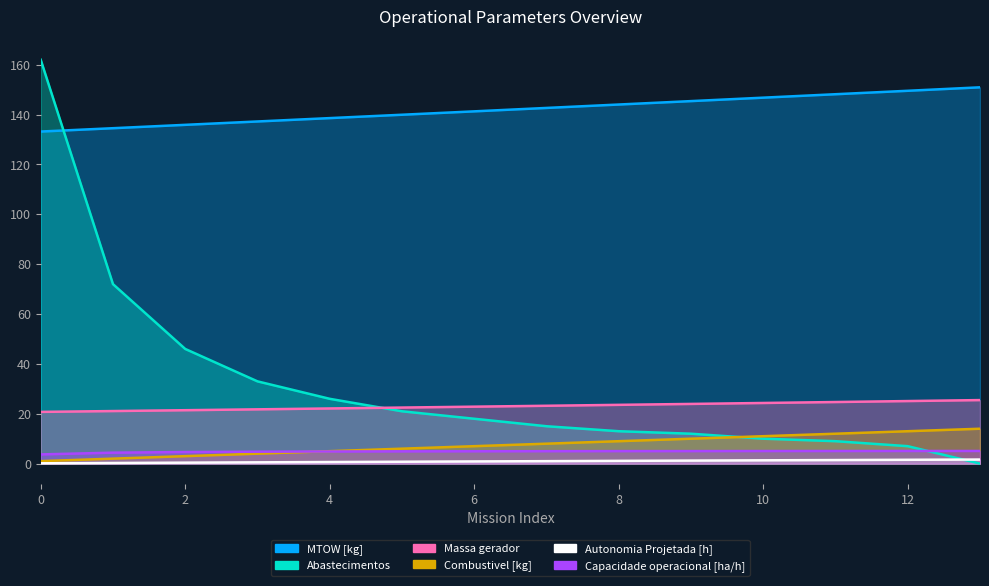

What is the difference between the MTOW [kg] values at 8 and 13?

6.9